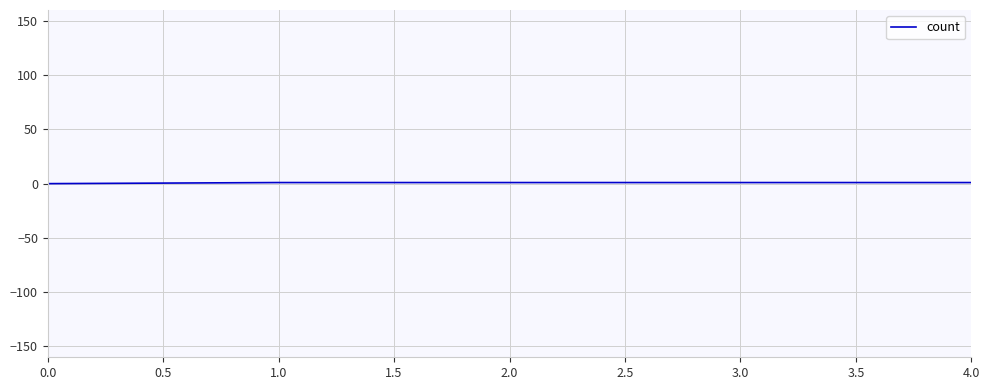

Is this an area chart (filled region under the line)?

No